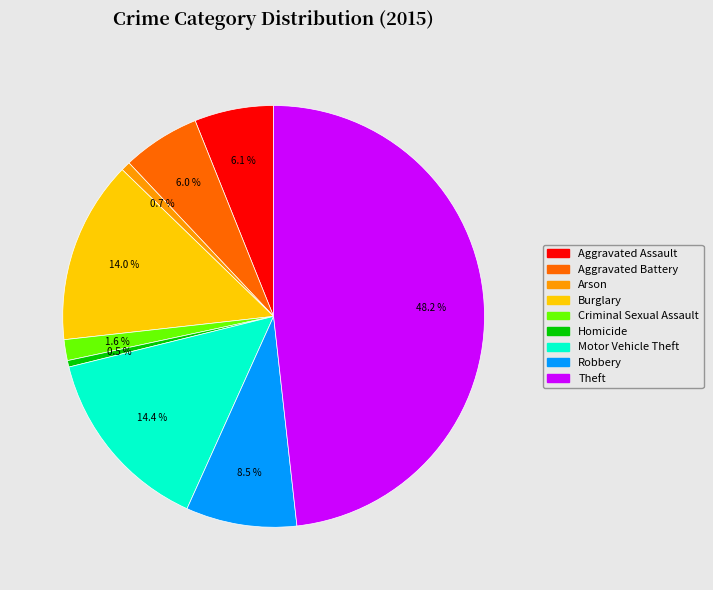

Count the number of slices in the pie.

9